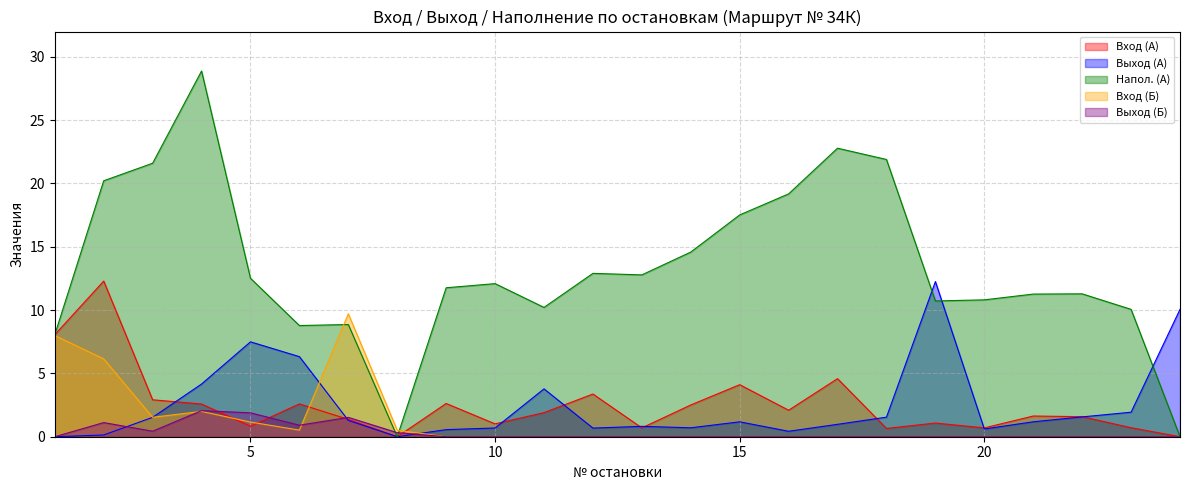

List the labels in order of Выход (Б) value, smallest first.

1, 9, 10, 11, 12, 13, 14, 15, 16, 17, 18, 19, 20, 21, 22, 23, 24, 8, 3, 6, 2, 7, 5, 4